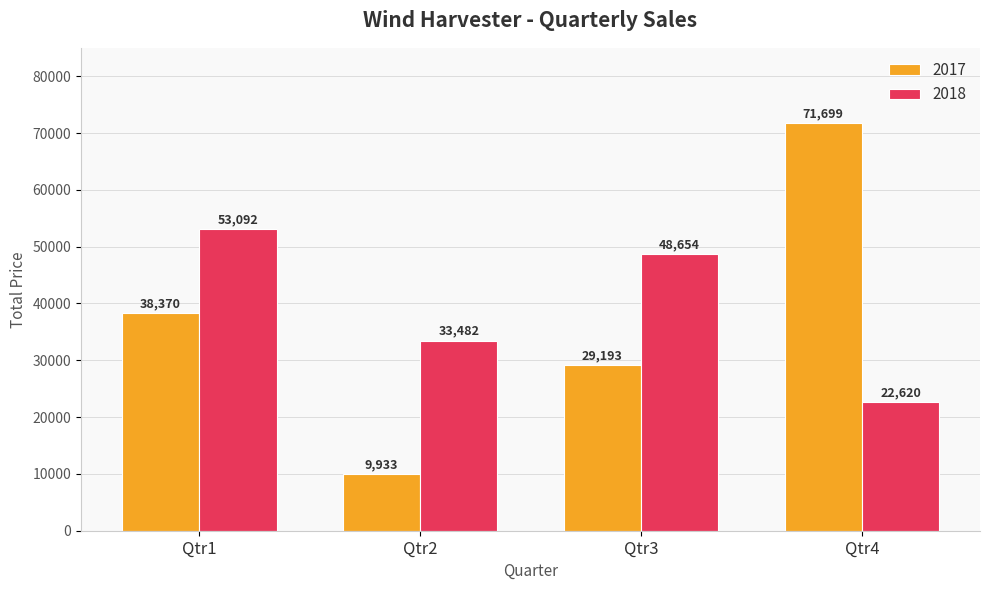

What is the difference between the second highest and minimum values in the 2017 series?

28437